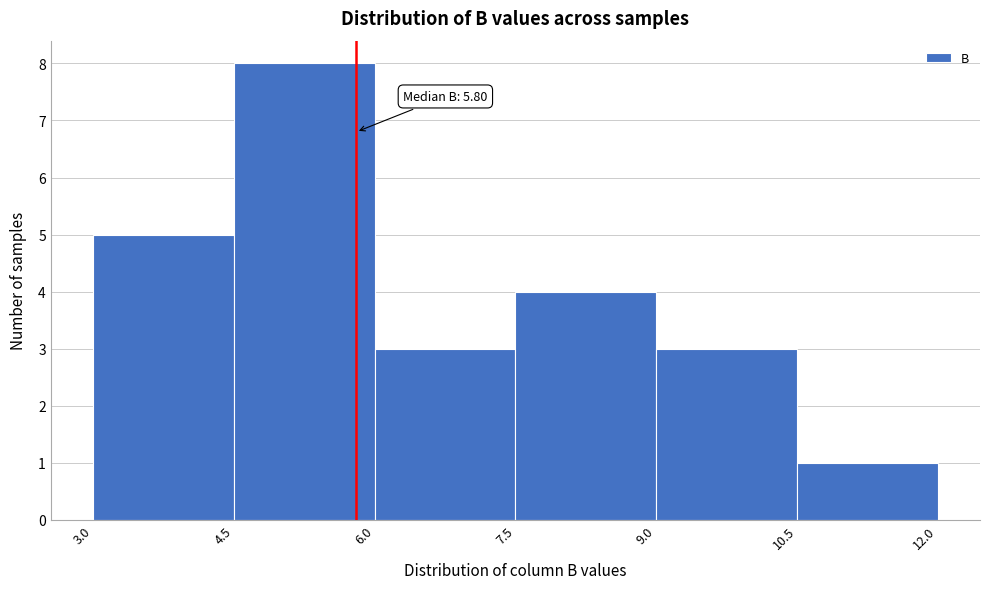

Over which range of the x-axis is the bar tallest?

4.5 to 6.0